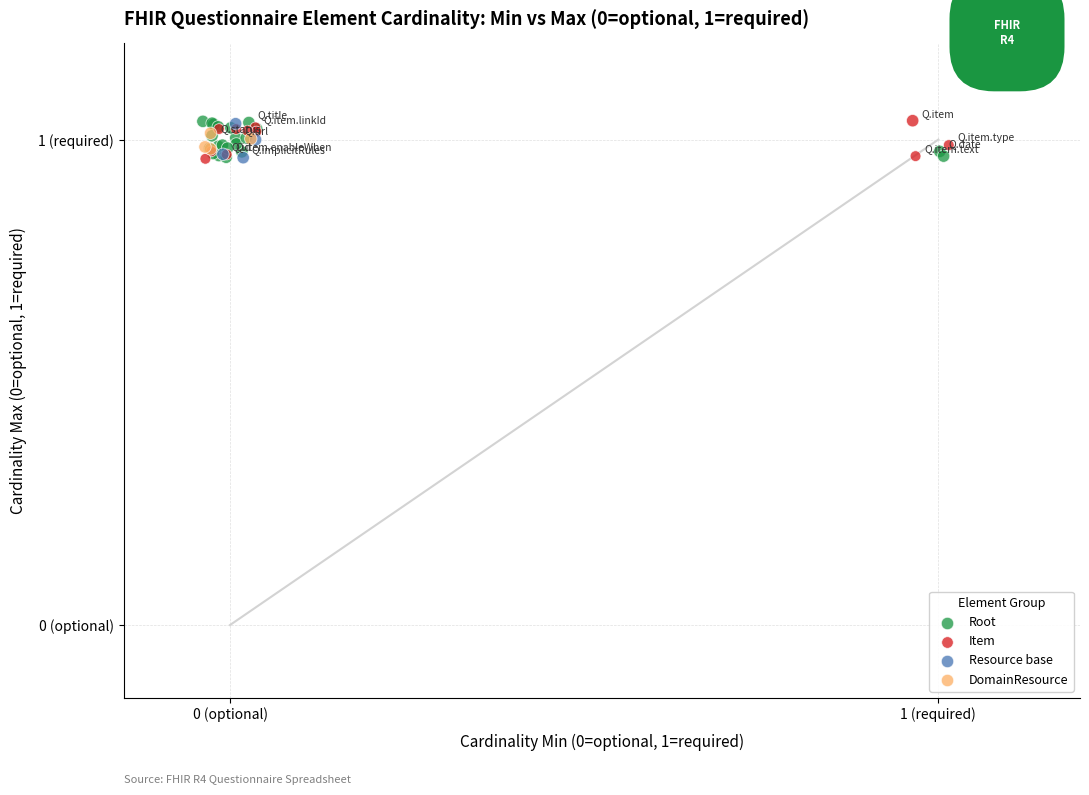

What are all the series names shown in the legend?

Root, Item, Resource base, DomainResource